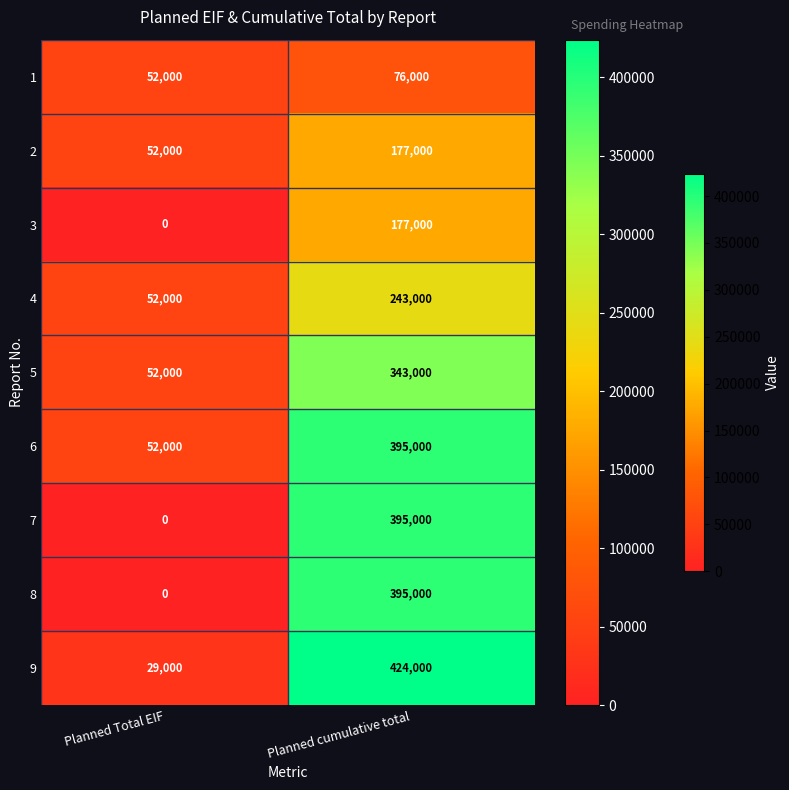

List the labels in order of 2 value, smallest first.

Planned Total EIF, Planned cumulative total